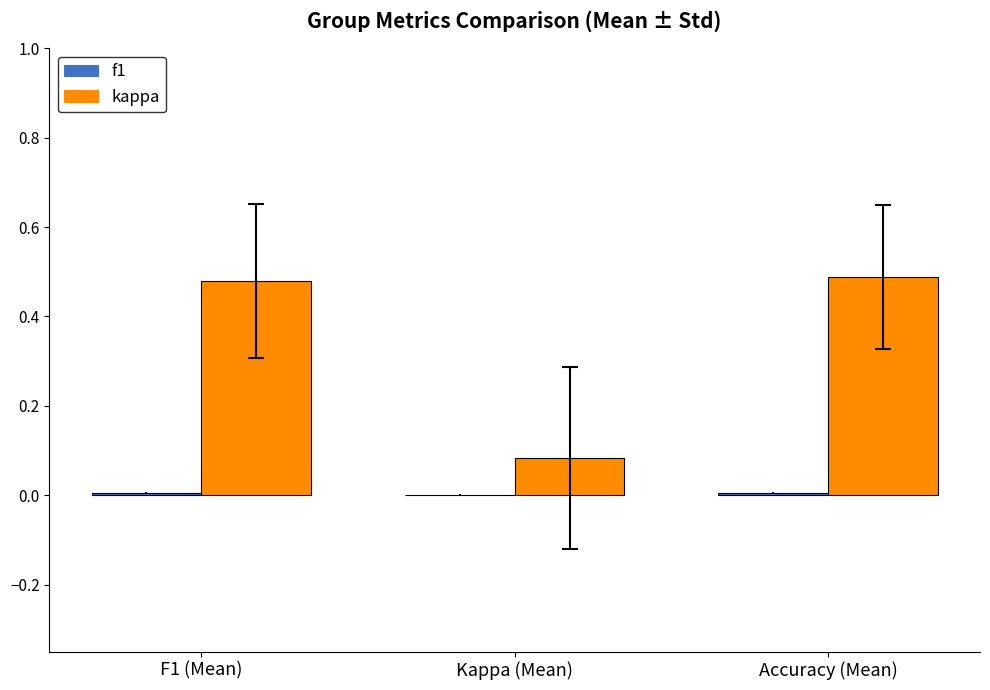

Which series has the widest spread of values?

kappa